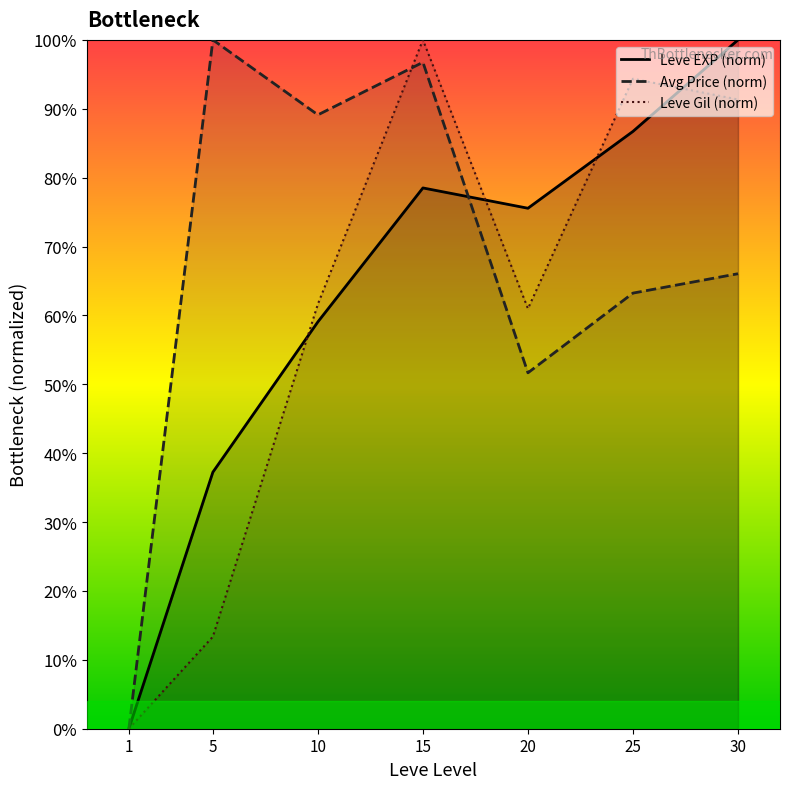

List the labels in order of Leve Gil (norm) value, smallest first.

1, 5, 20, 10, 30, 25, 15